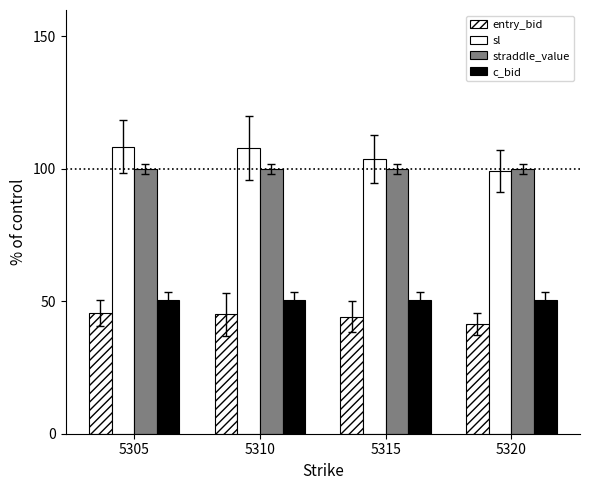

The value of c_bid at 5315 is 50.6. True or false?

True